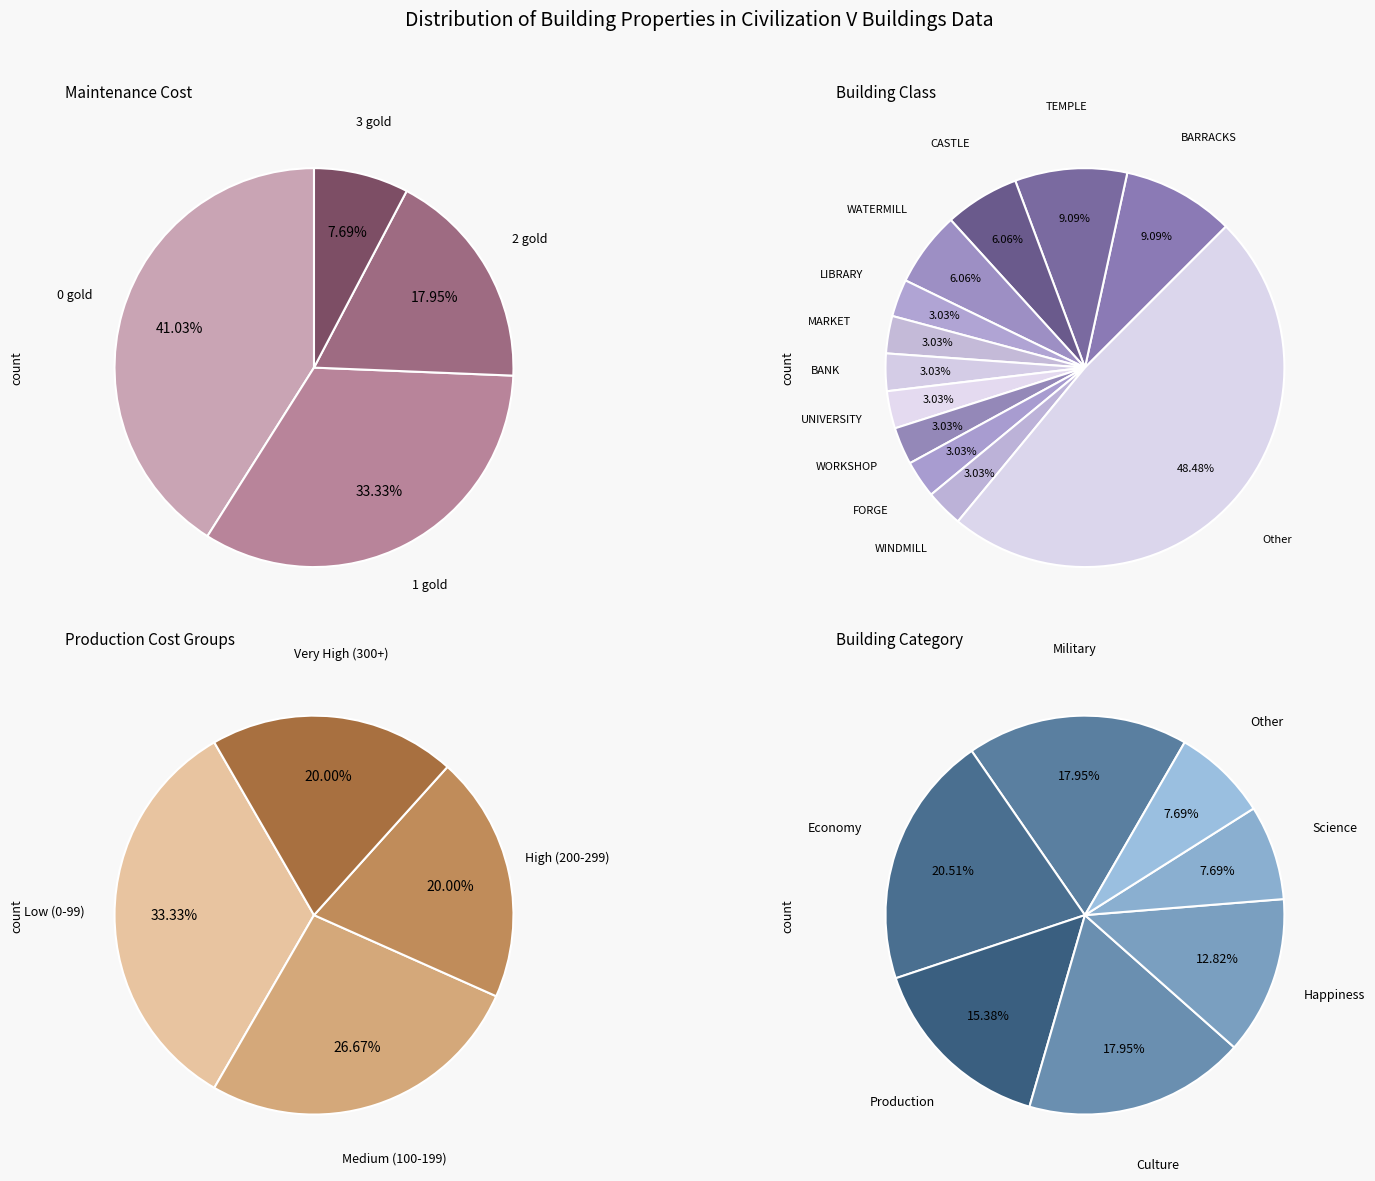

Does SATRAPS_COURT represent more than half of the total?

No